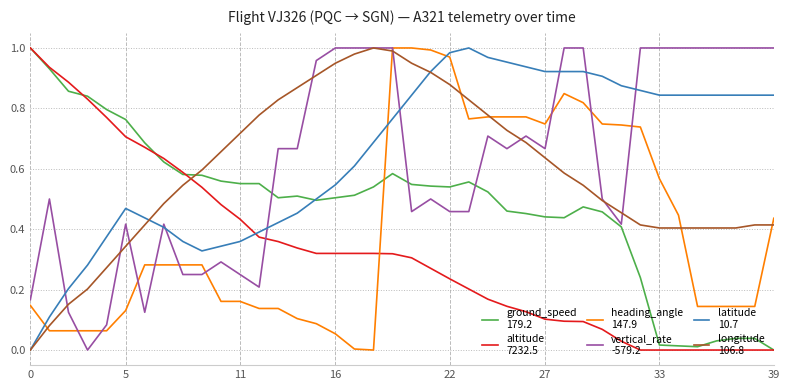

Is it true that altitude equals 0.2 at 28?

False